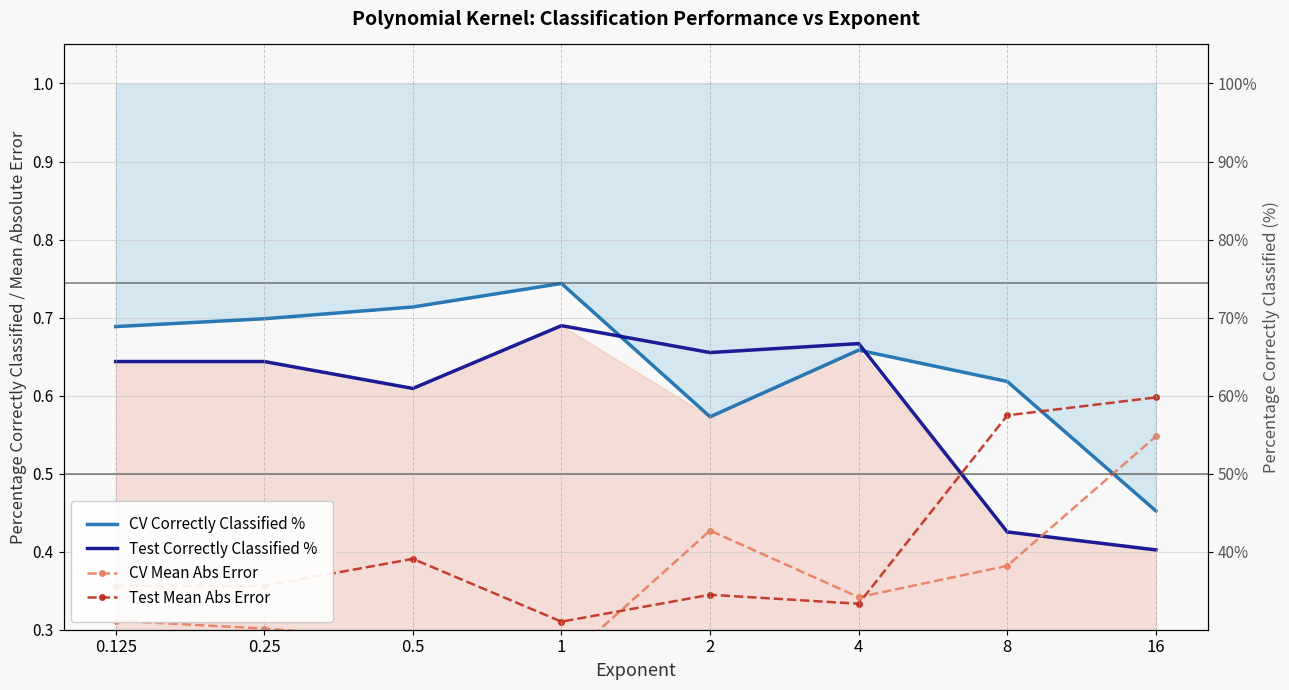

At which label does CV Mean Abs Error reach its peak?

16